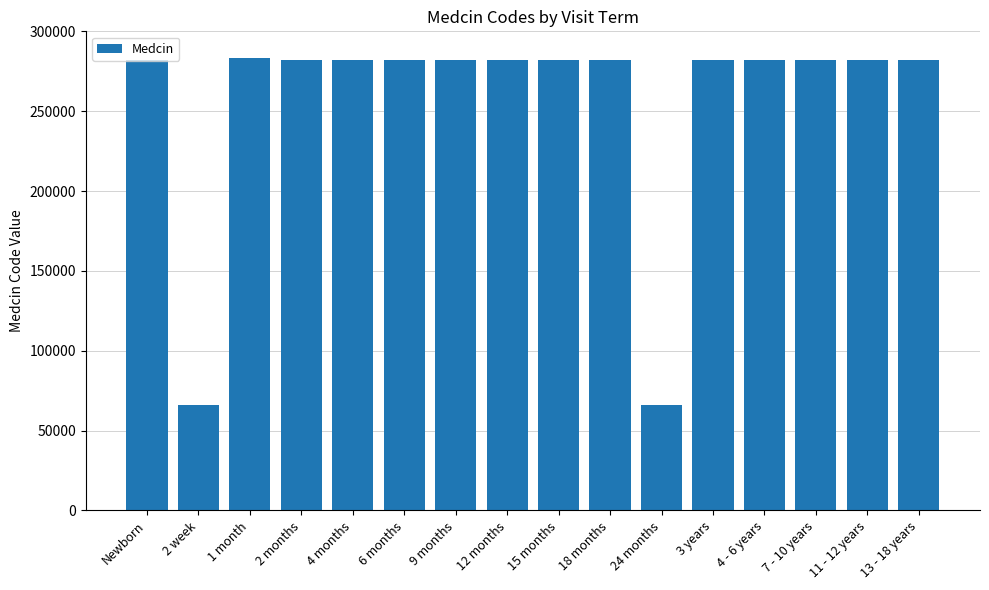

Approximately how many times larger is the value at 15 months compared to 13 - 18 years?

1.0